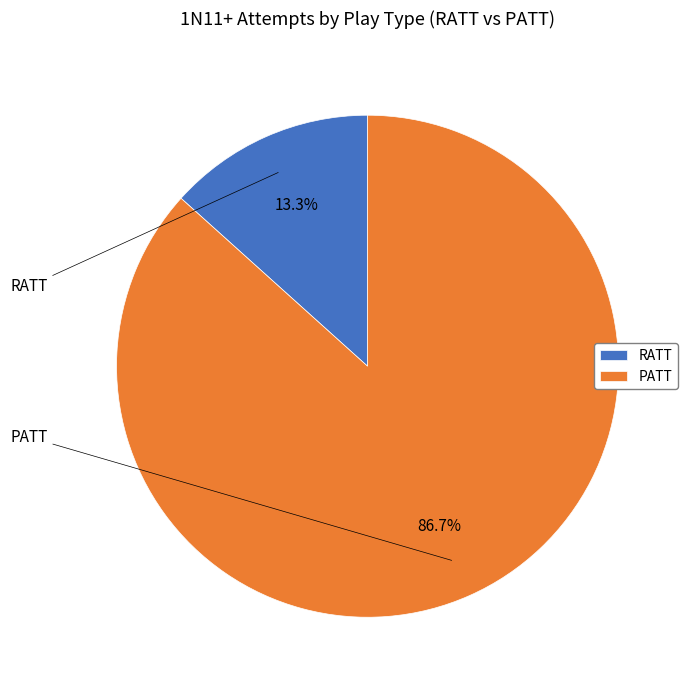

What is the largest slice in the pie chart?

PATT